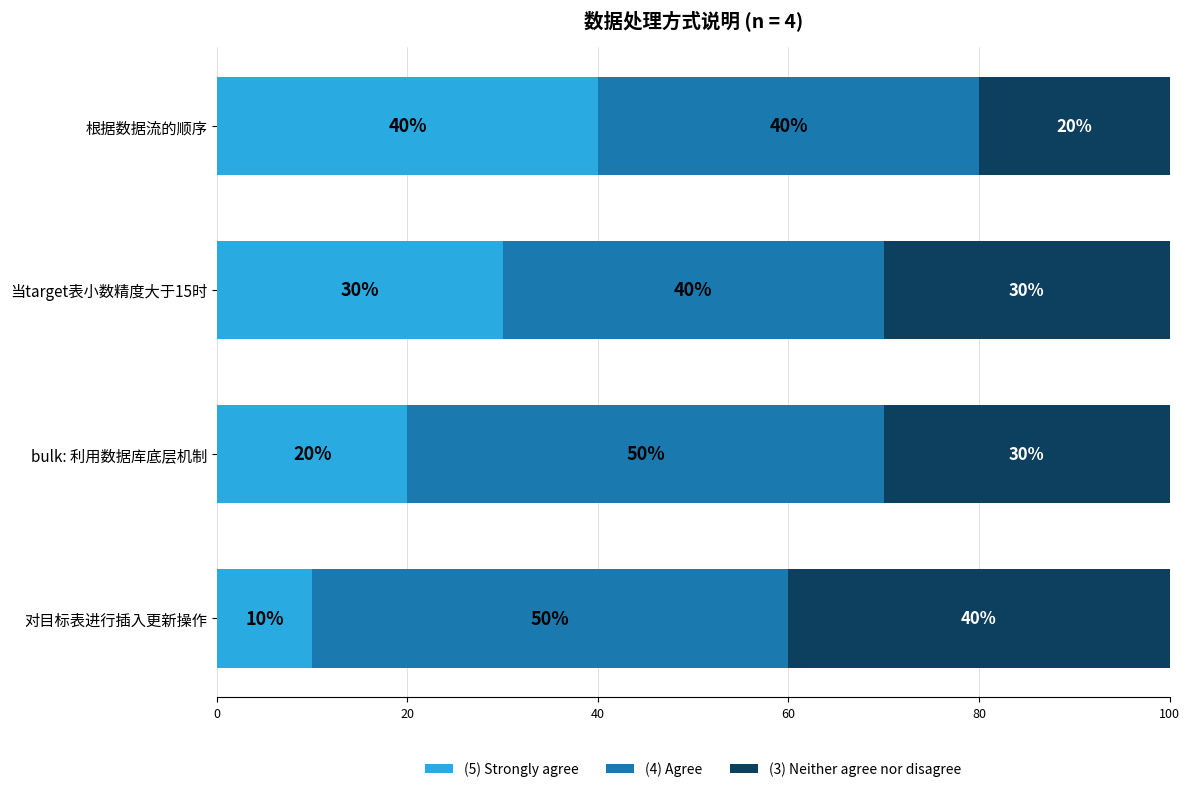

The (5) Strongly agree series shows 6 at 对目标表进行插入更新操作. True or false?

False